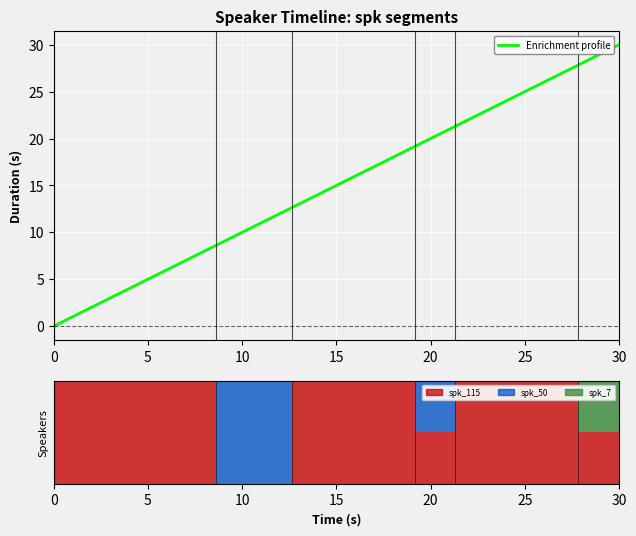

The value at 20 is 14.3. True or false?

False